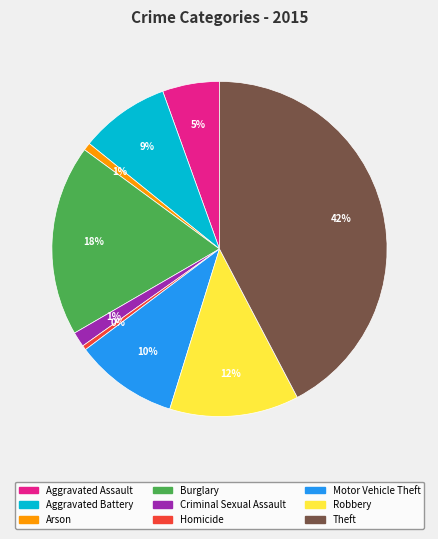

Which slice is the largest?

Theft